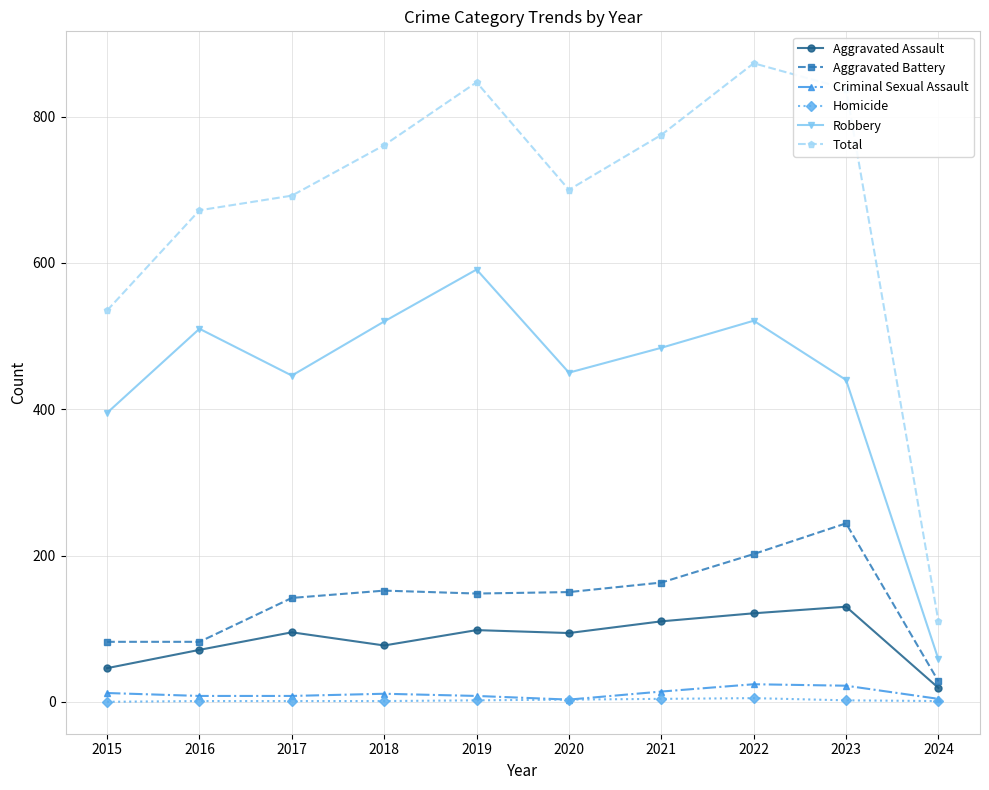

The Aggravated Assault series shows 164 at 2019. True or false?

False